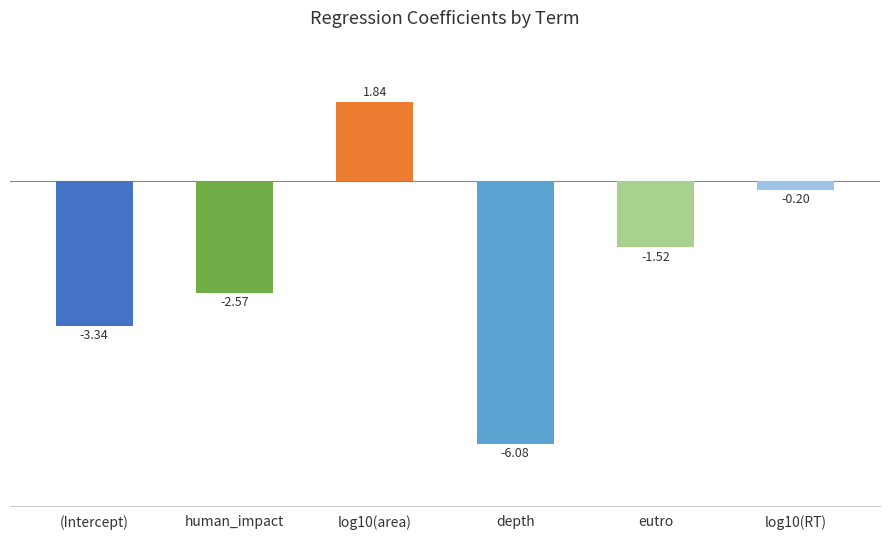

Does the chart contain any negative values?

Yes